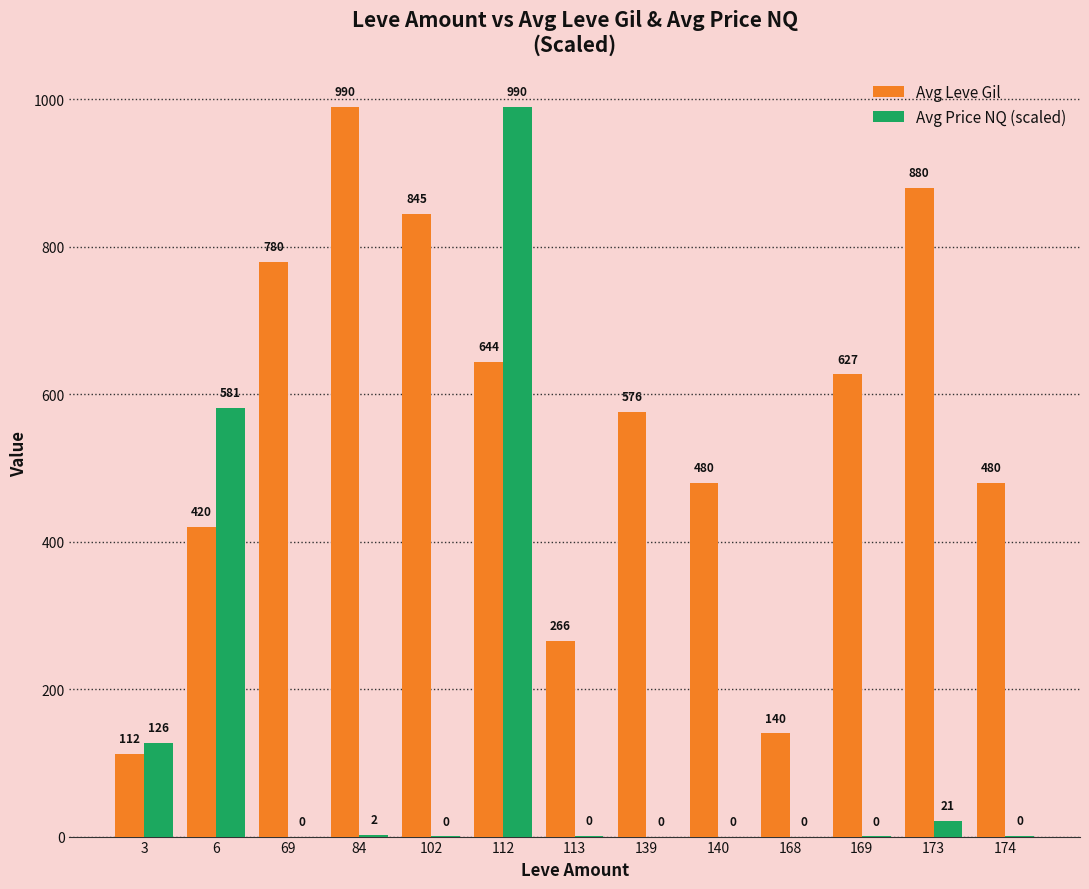

Between 168 and 169, which series saw the biggest shift?

Avg Leve Gil